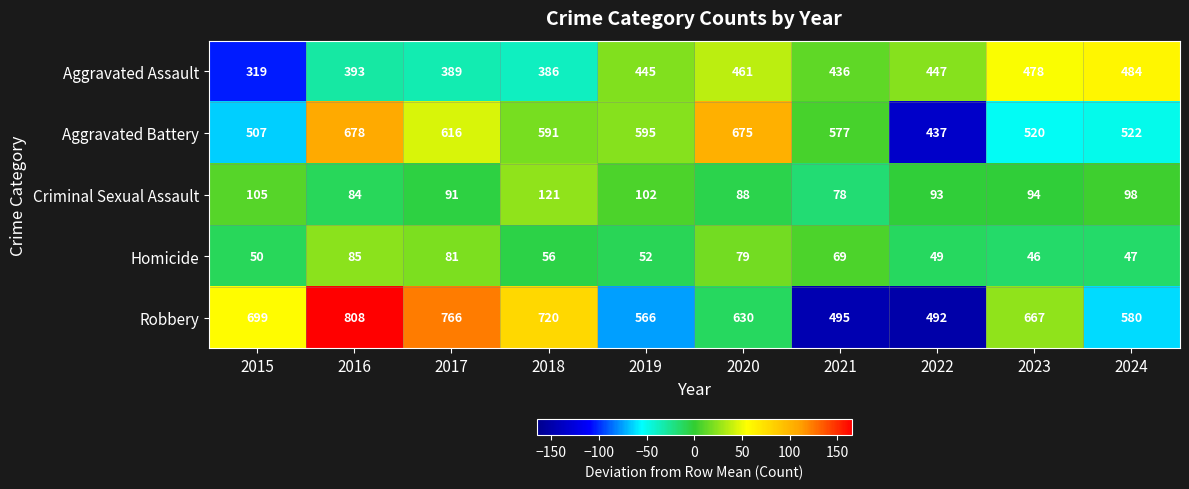

Which series has the largest range (max minus min)?

Robbery